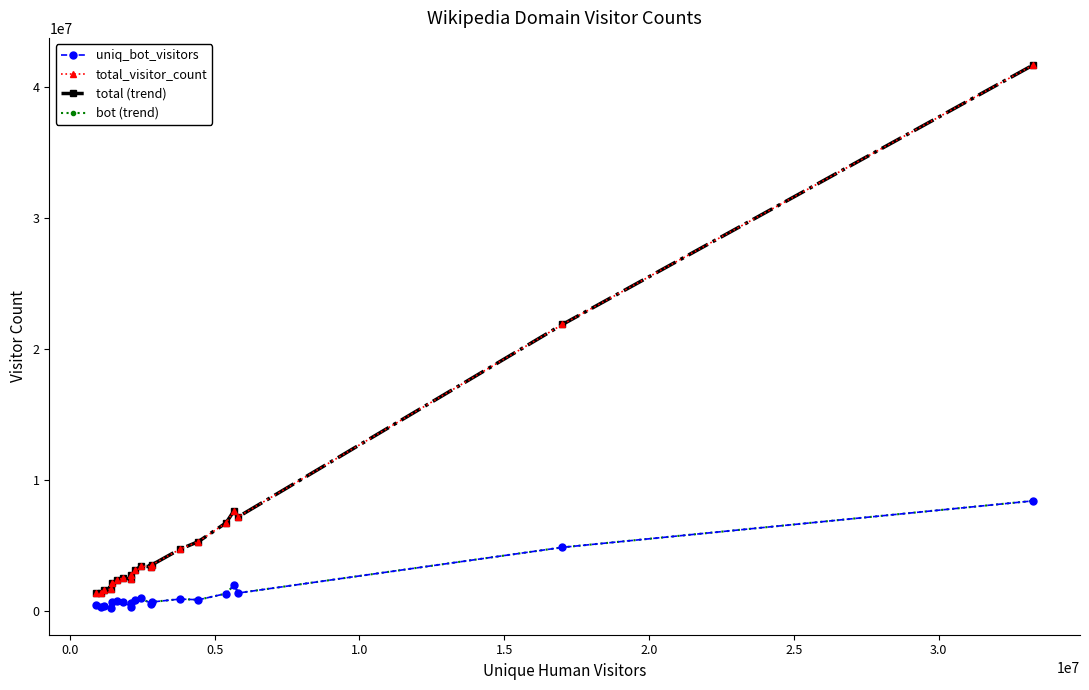

Does the chart have visible grid lines?

No